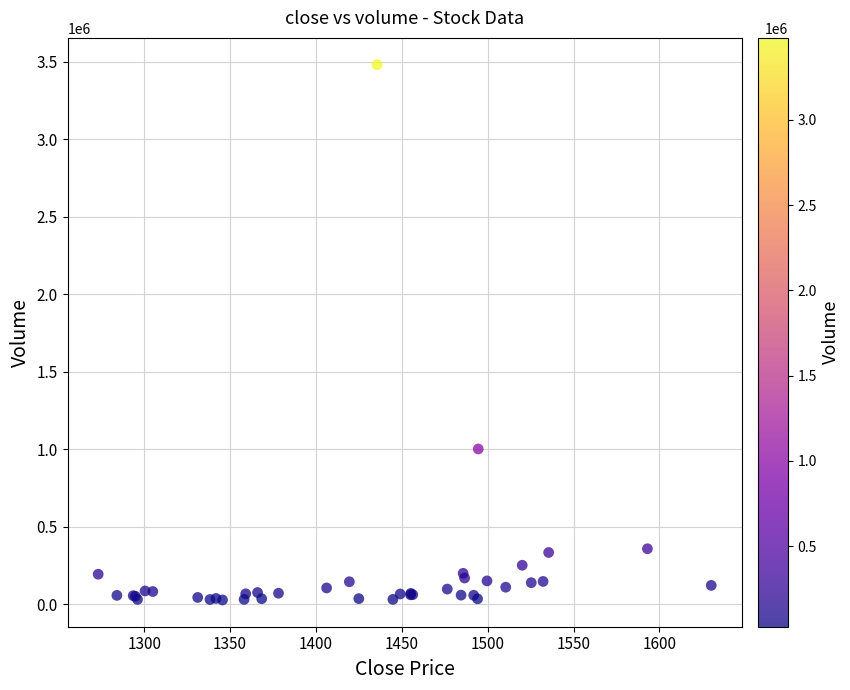

What Y value in the scatter plot is closest to 1754189?

1002138